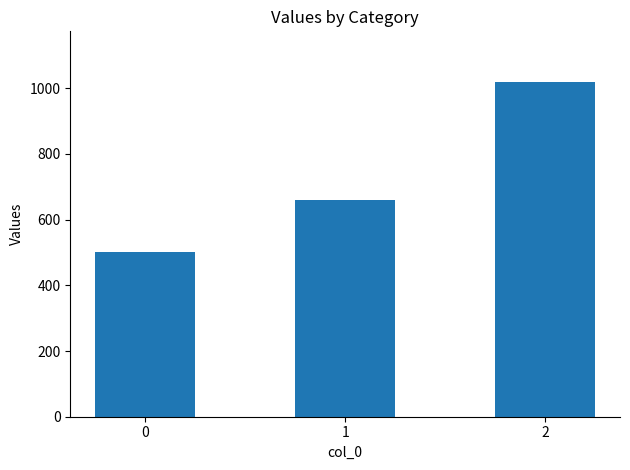

What is the difference between the second highest and minimum values?

160